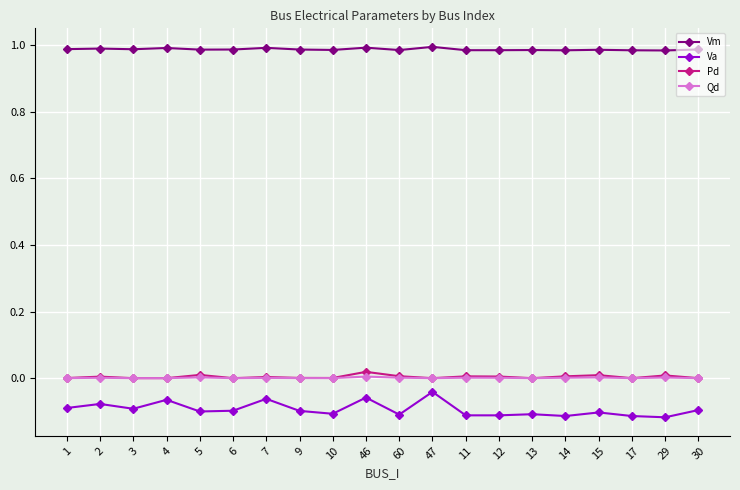

At how many categories does at least one series exceed 0?

20